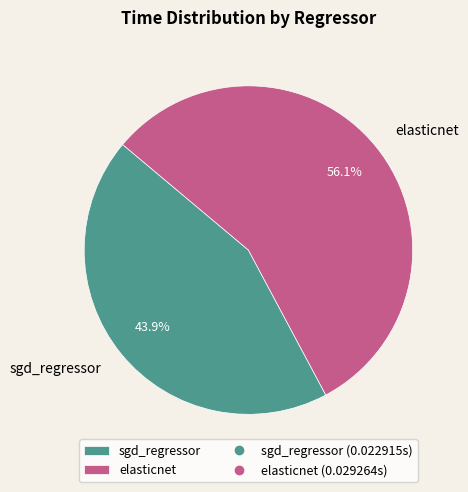

Does any single category account for the majority?

Yes